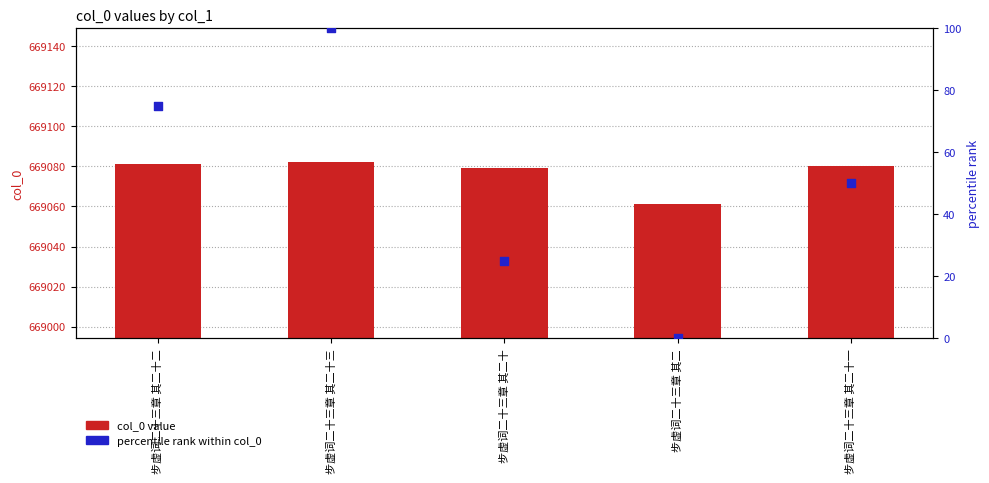

Which series has the largest total across all categories?

col_0 value